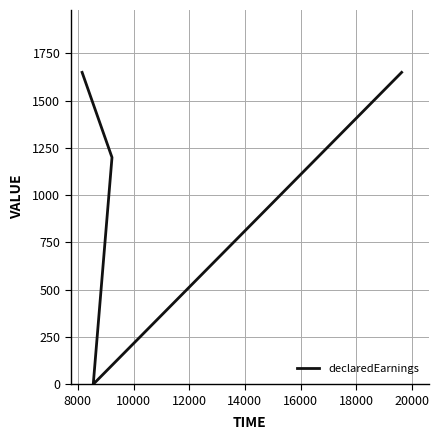

What is the value of the 1st point from the left?

1650